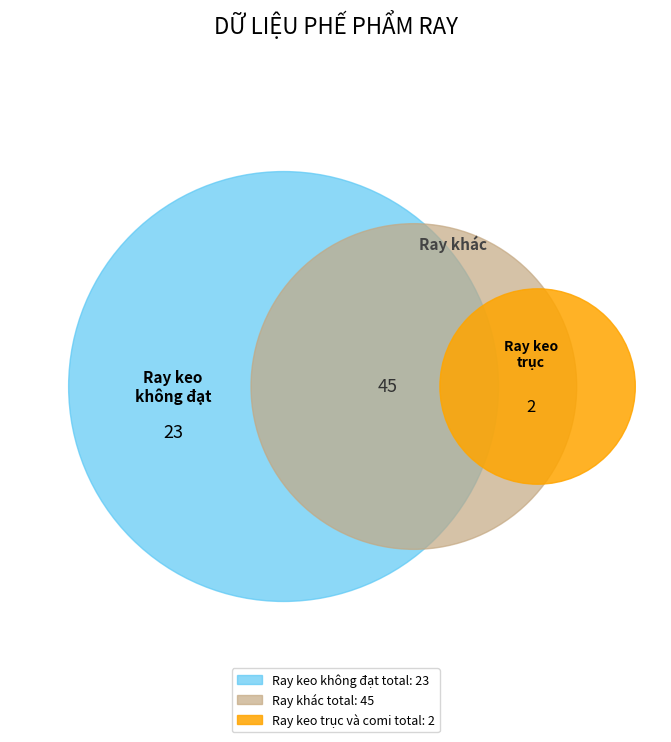

To the nearest percent, what is the difference between the Ray keo không đạt total and Ray khác total slice percentages?

31%